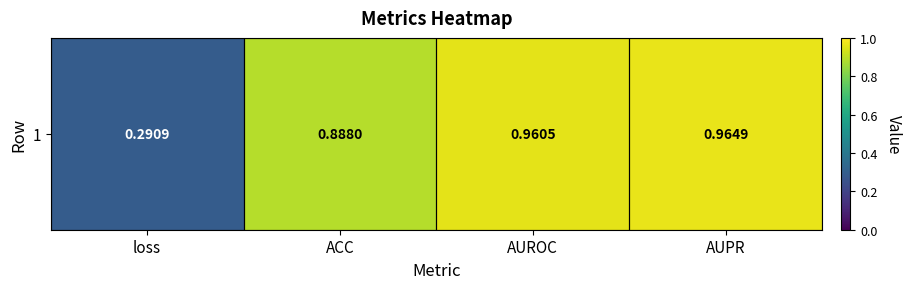

What is the sum of all values?

3.1